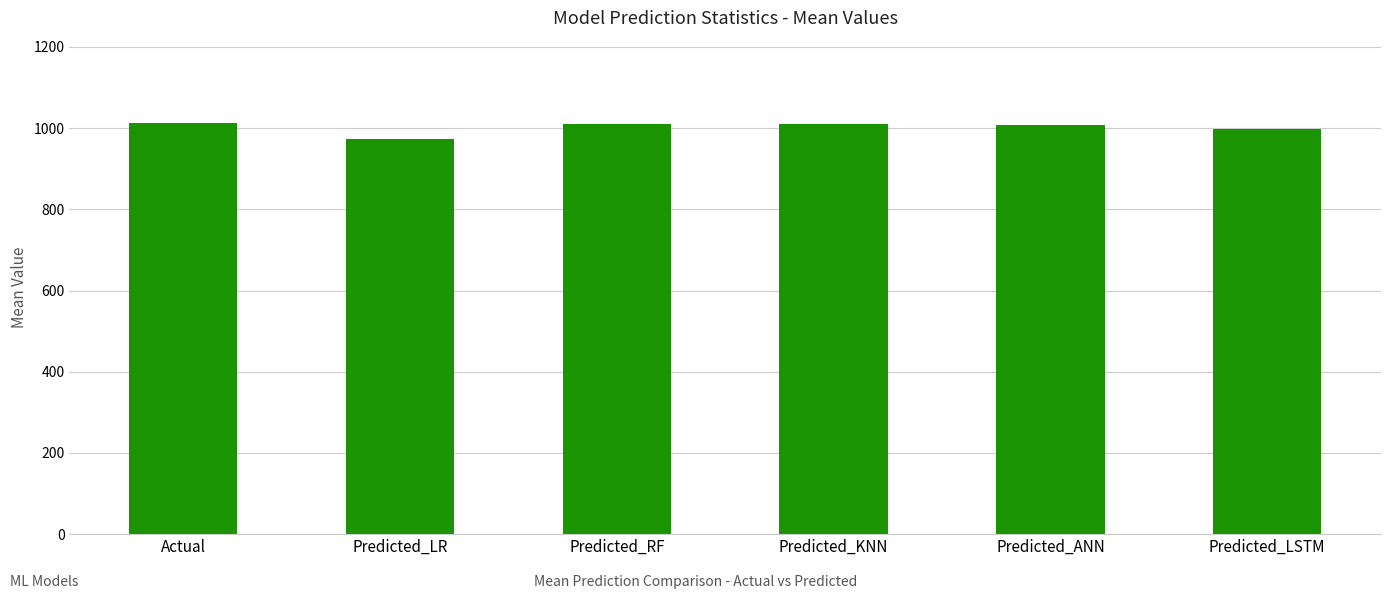

What is the change in value from Predicted_LR to Predicted_KNN?

+36.5